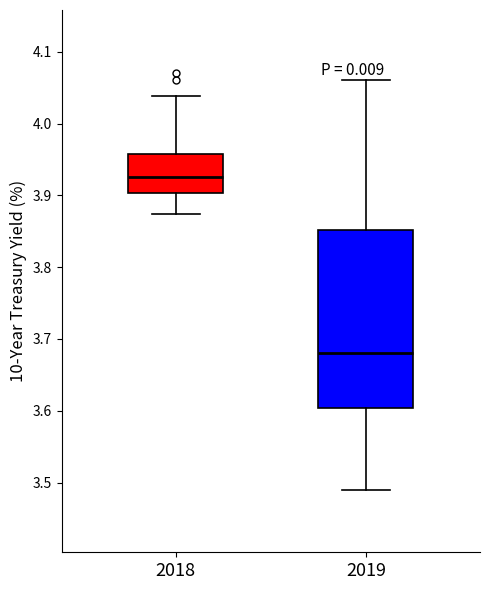

Reading left to right, read every box against the y-axis: the position of its median line, the range the box covers, and the ends of its whiskers. The values are not printed on the chart, so give them approximately, as read against the axis.

2018: median 3.93, box 3.90 to 3.96, whiskers 3.87 to 4.04
2019: median 3.68, box 3.60 to 3.85, whiskers 3.49 to 4.06